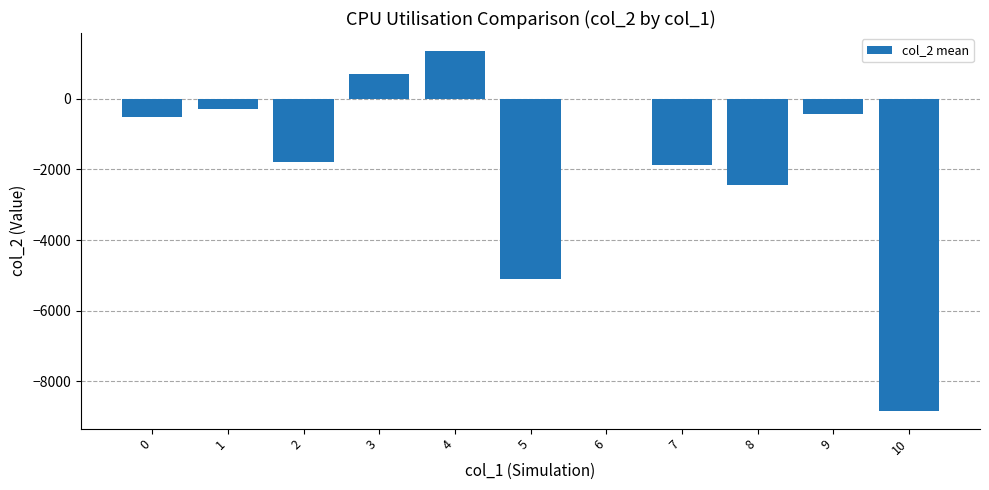

What is the greatest value displayed?

1359.3